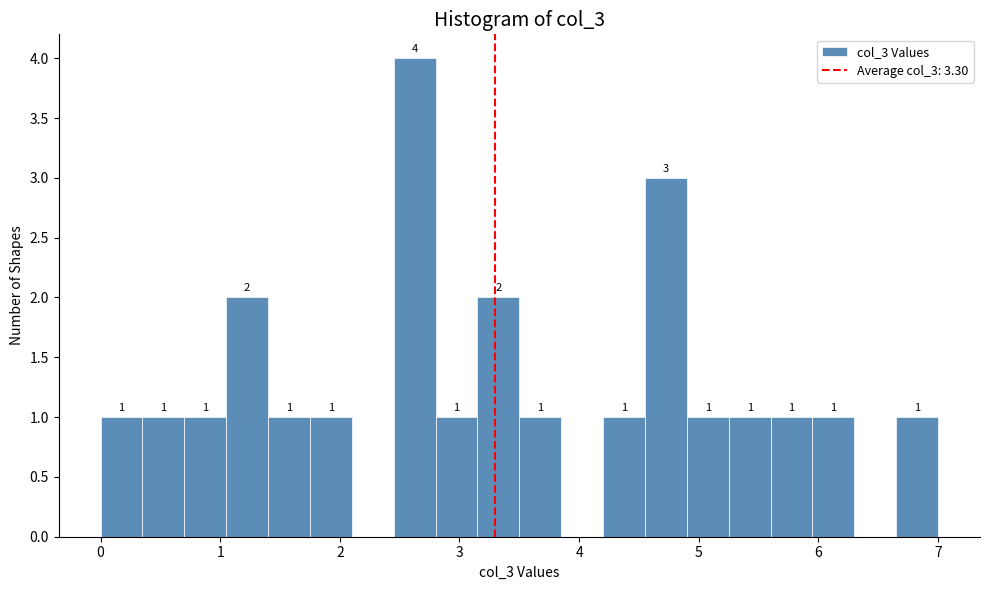

Read against the x-axis, roughly where is the centre of the tallest bar?

2.6